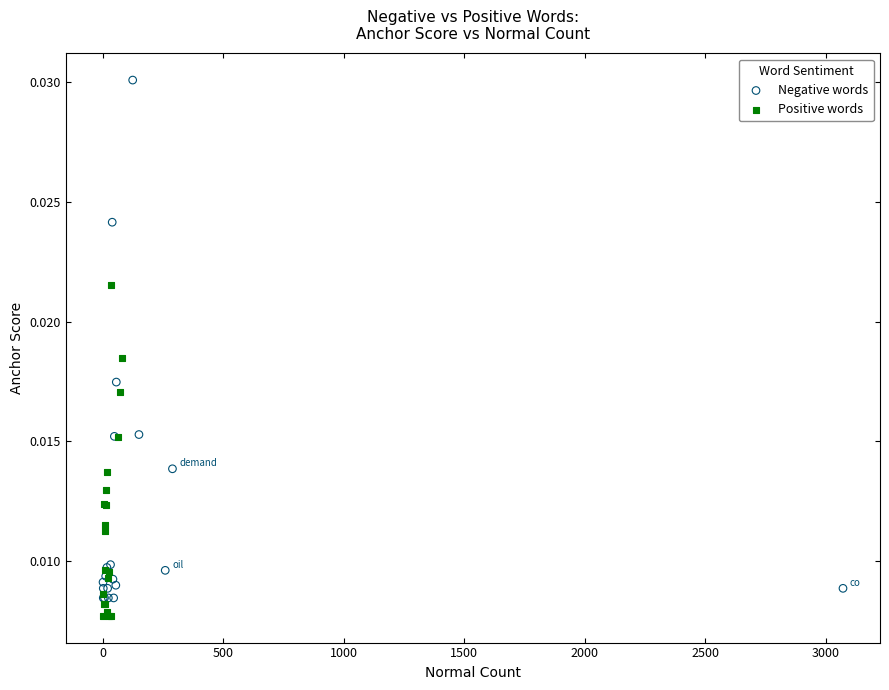

Which series has the widest spread of Y values?

Negative words